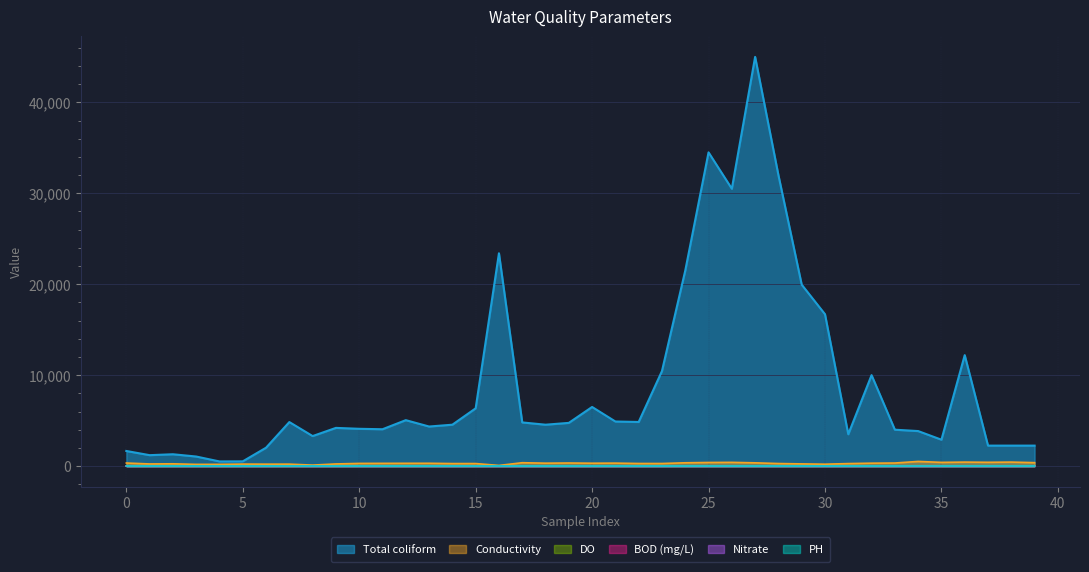

What is the difference between the maximum and second lowest values in the Total coliform series?

44480.0